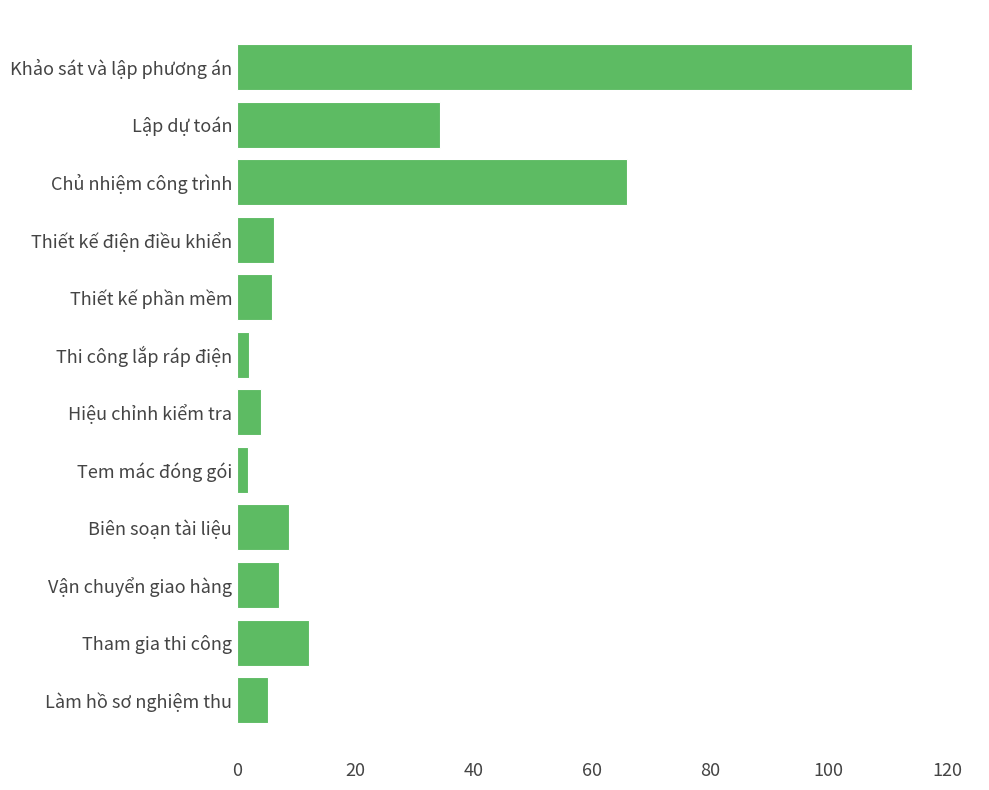

What is the greatest value displayed?

114.1